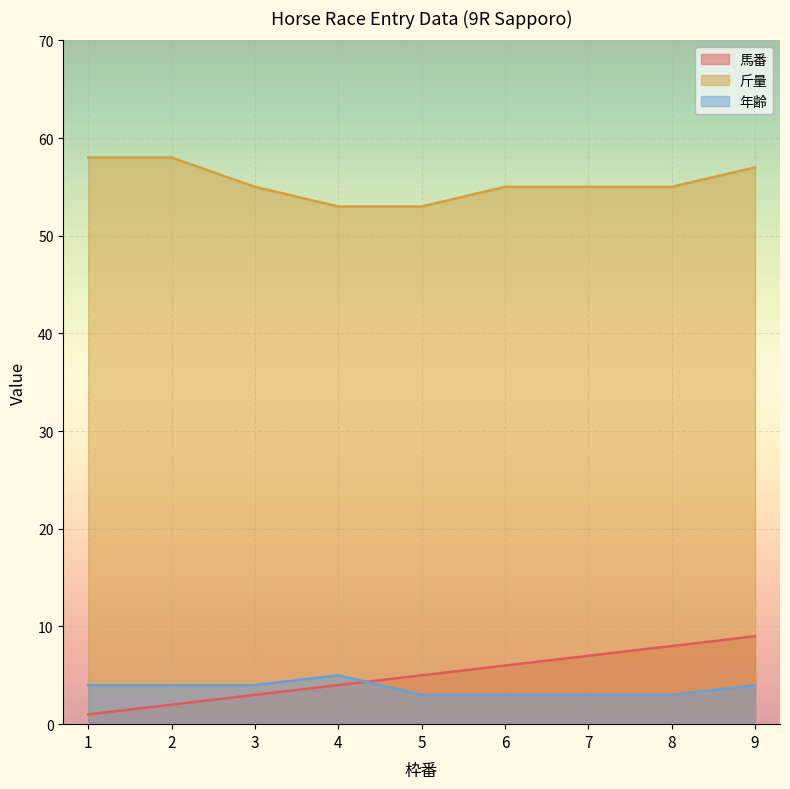

True or false: 斤量 and 馬番 cross at least once.

False